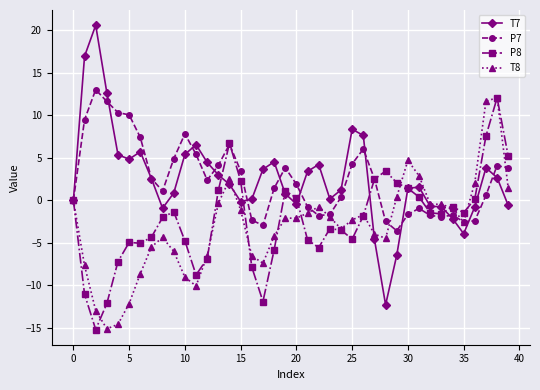

What is the maximum value for P8?

12.1